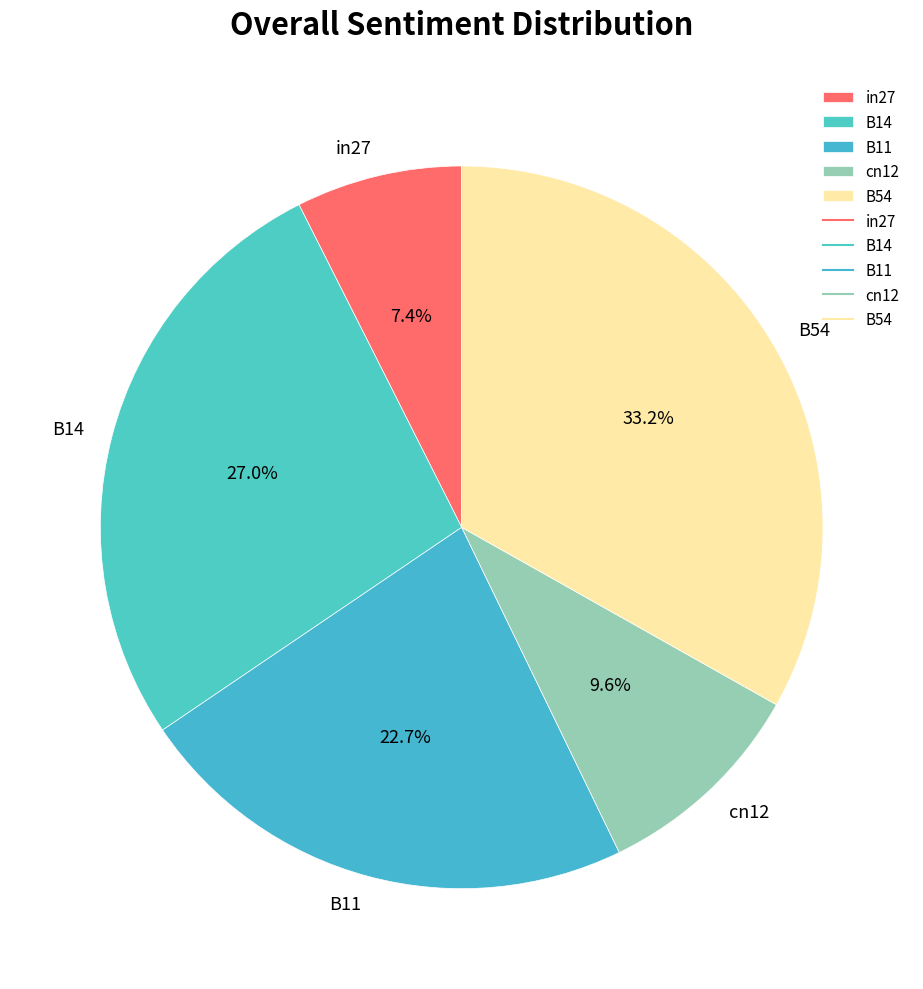

Which has a higher value, cn12 or B54?

B54